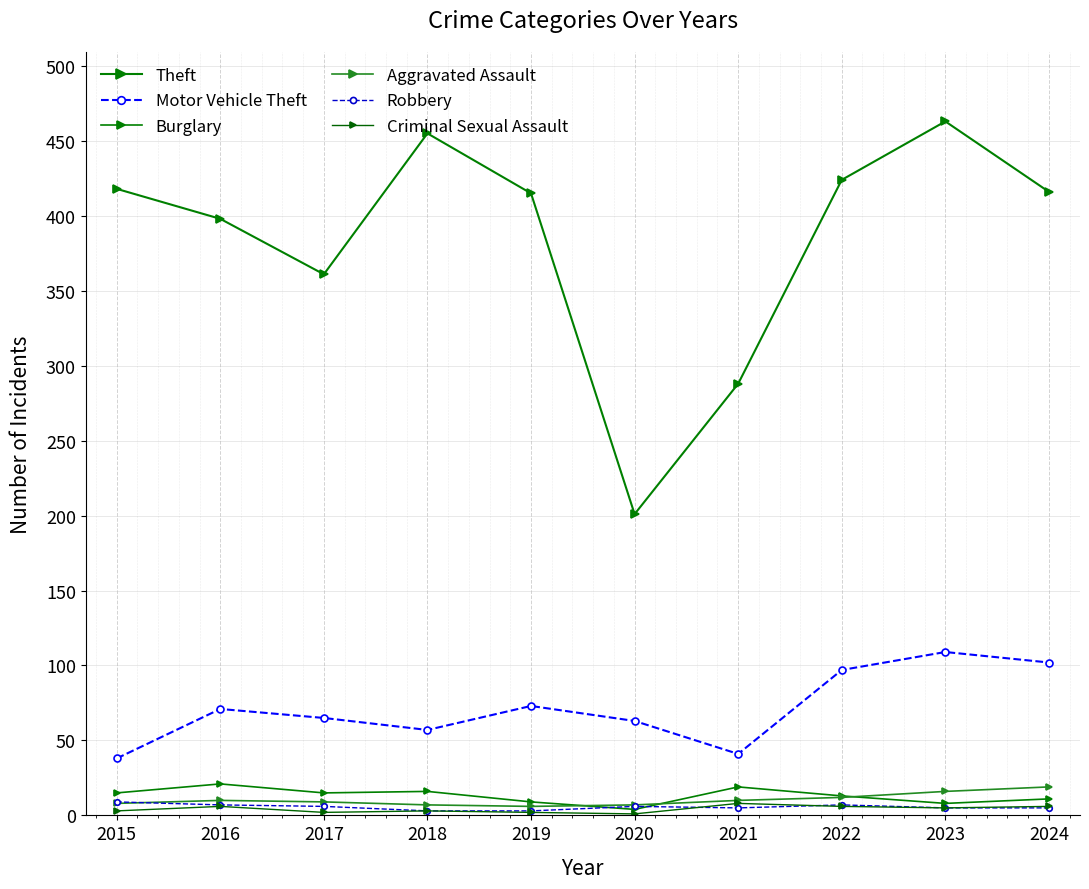

At how many categories does at least one series exceed 432?

2